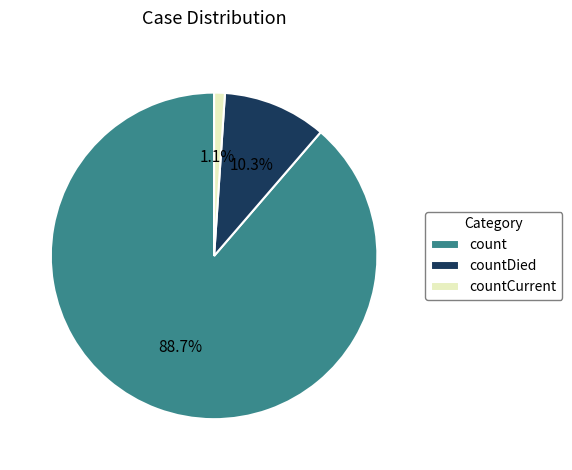

Approximately how many times larger is the value at count compared to countDied?

8.6